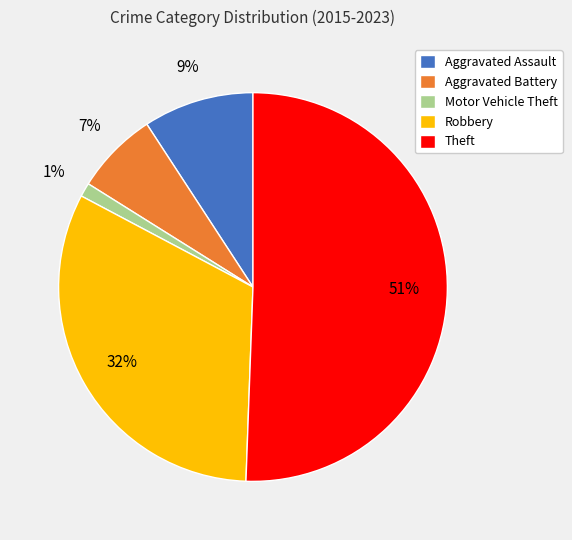

To the nearest percent, what percentage of the pie is Aggravated Assault?

9%